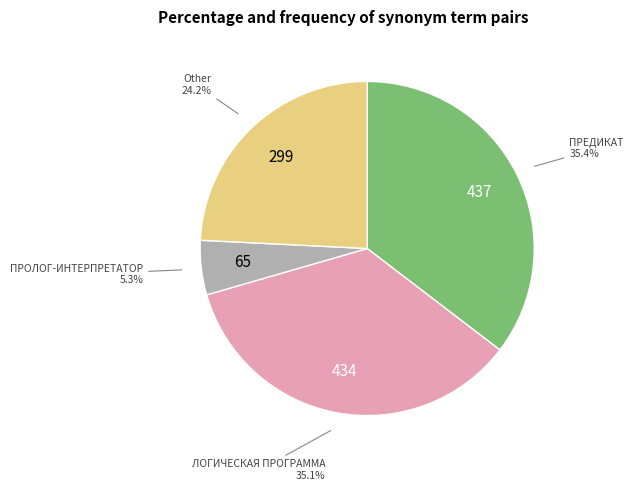

Does ЛОГИЧЕСКАЯ ПРОГРАММА represent more than half of the total?

No